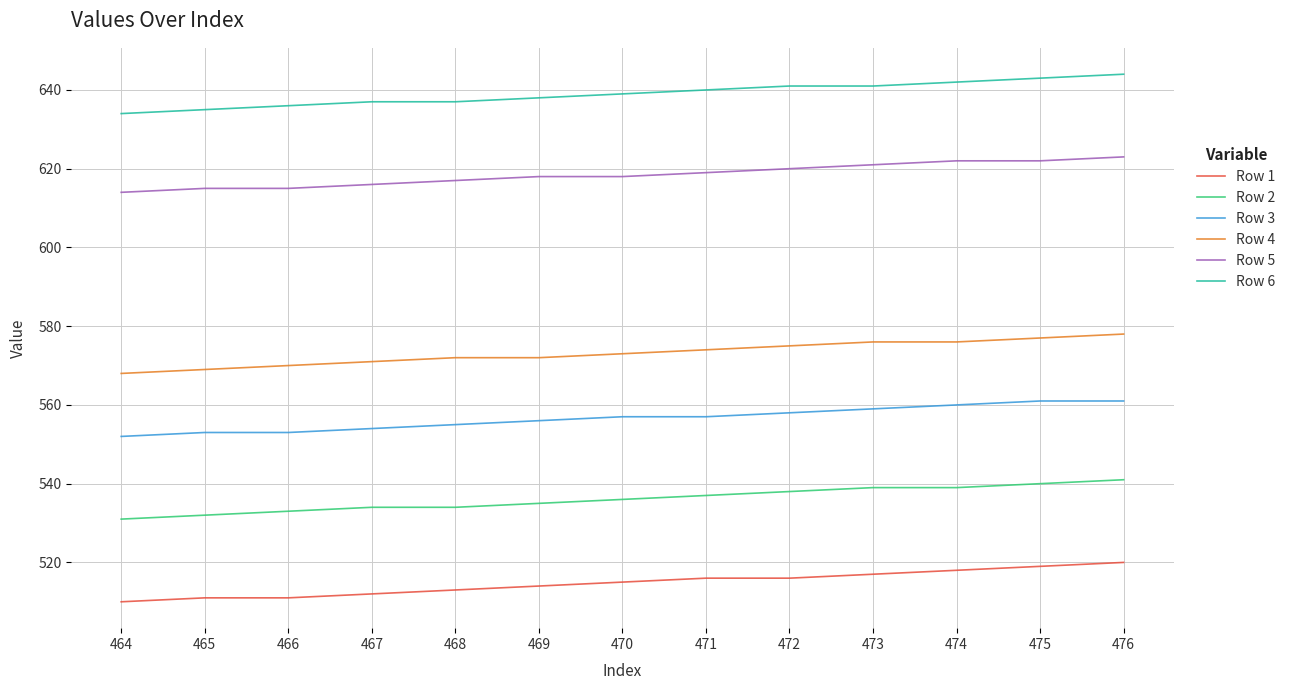

The Row 2 series shows 143 at 475. True or false?

False